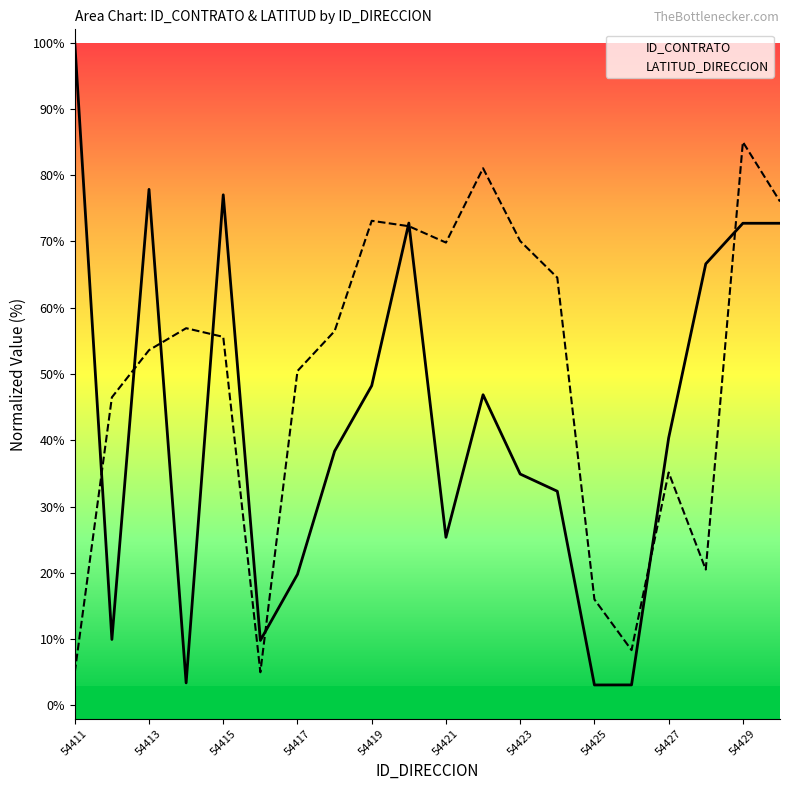

Which series has the largest range (max minus min)?

ID_CONTRATO